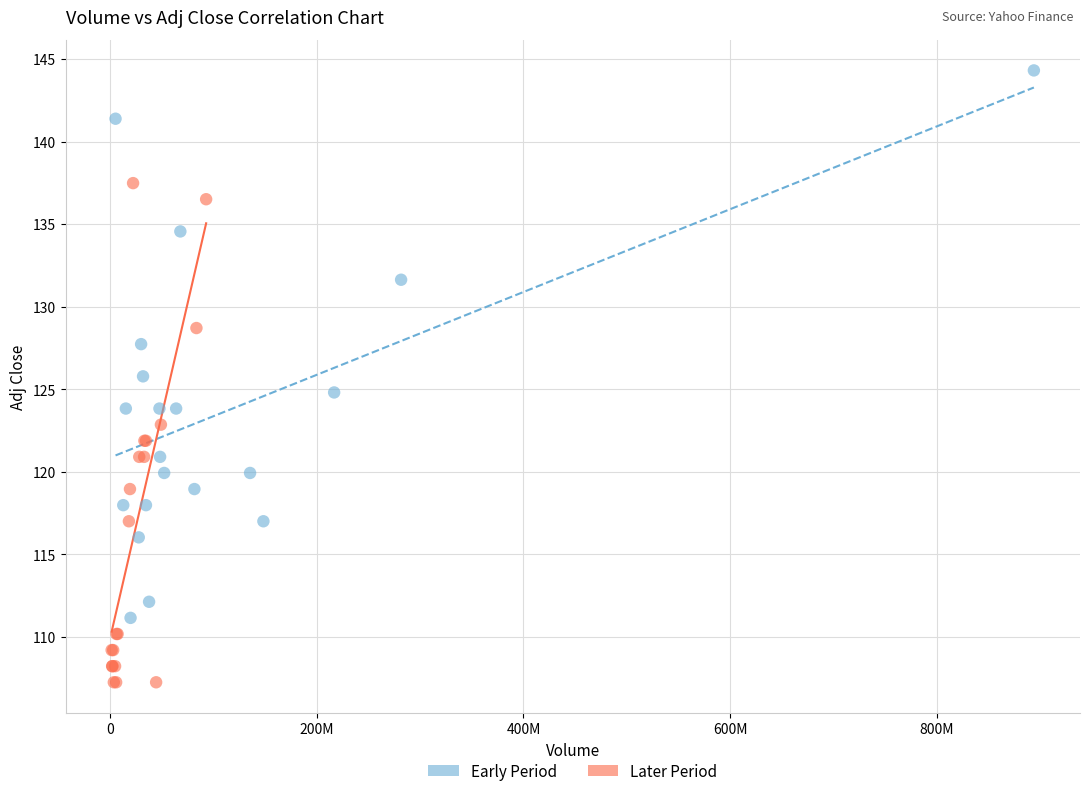

Which series reaches the minimum Y coordinate?

Later Period